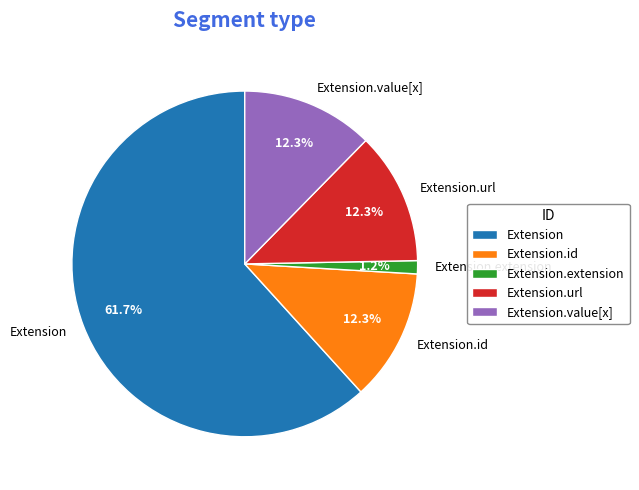

How many segments does this pie chart have?

5